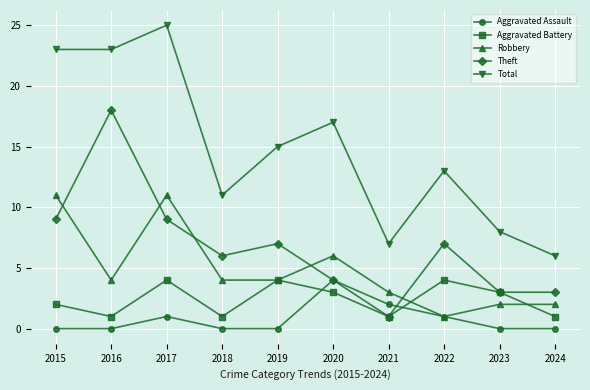

The Total series shows 12 at 2021. True or false?

False